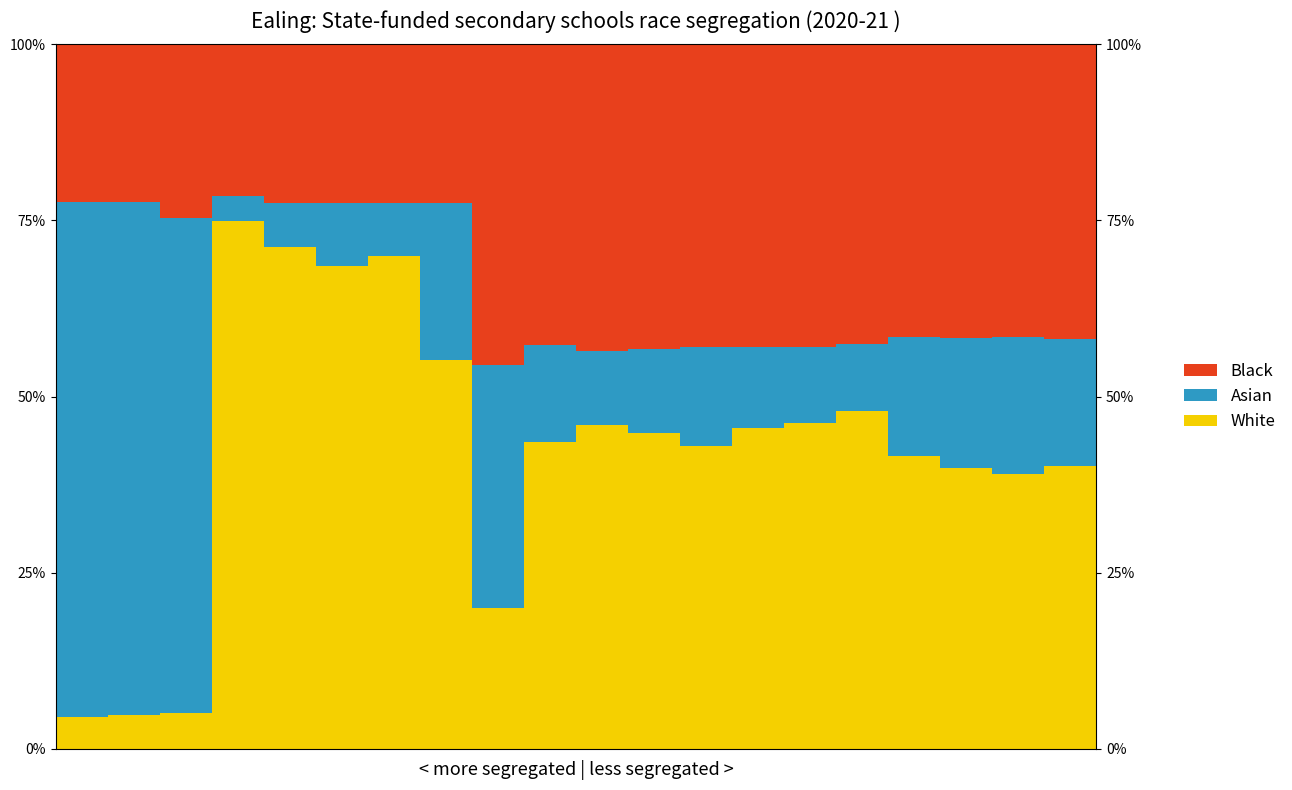

Which series changed the most between 4 and 9?

White